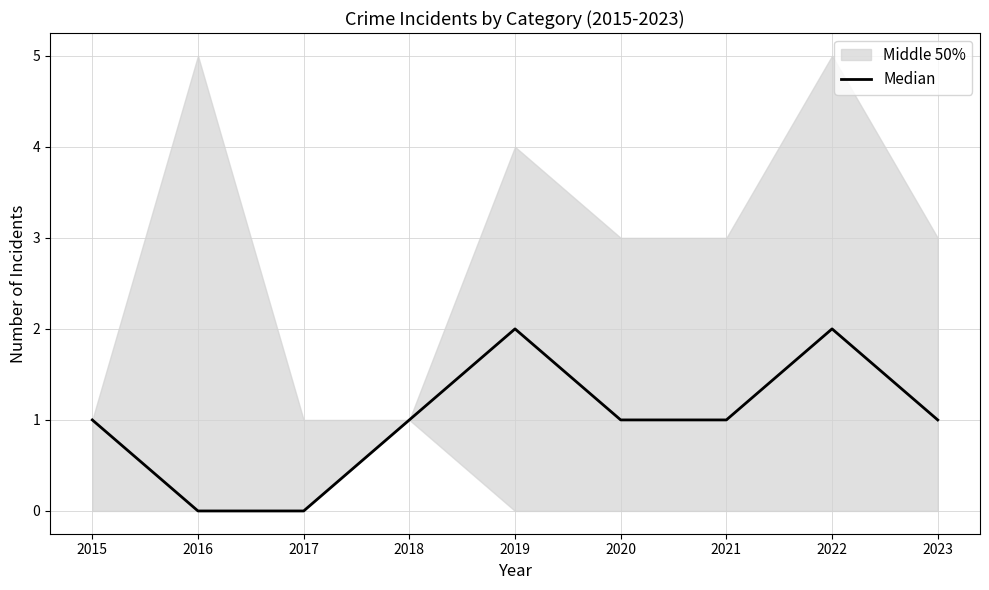

Which category has the lowest value across all series?

2016